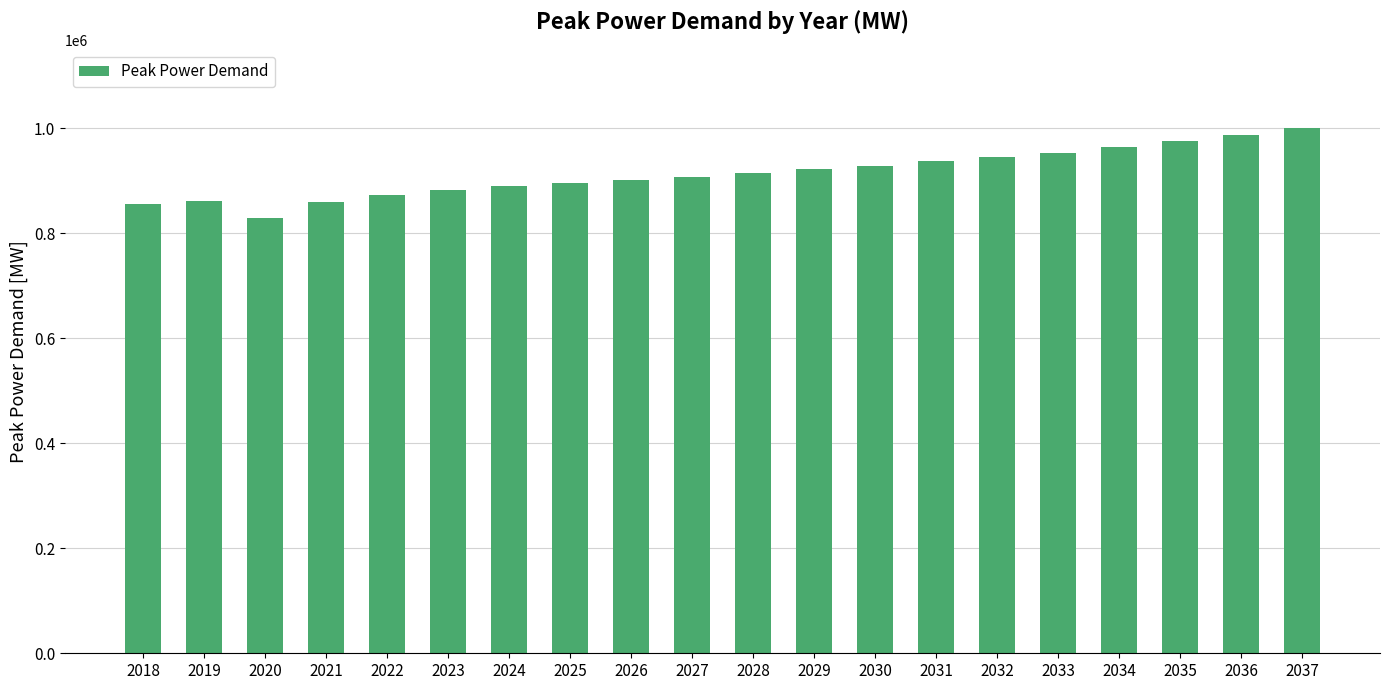

True or false: the data shows 922266 at 2029.

True